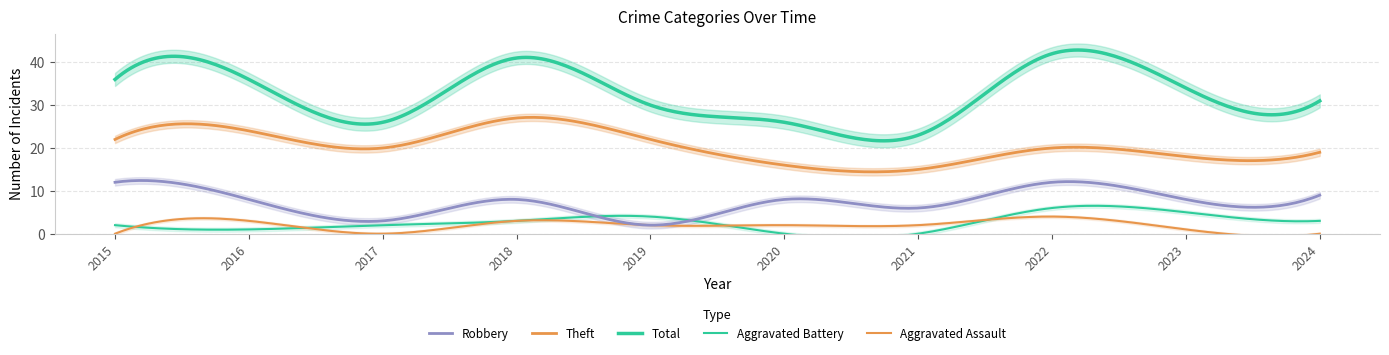

Between 2015 and 2017, which series saw the biggest shift?

Total